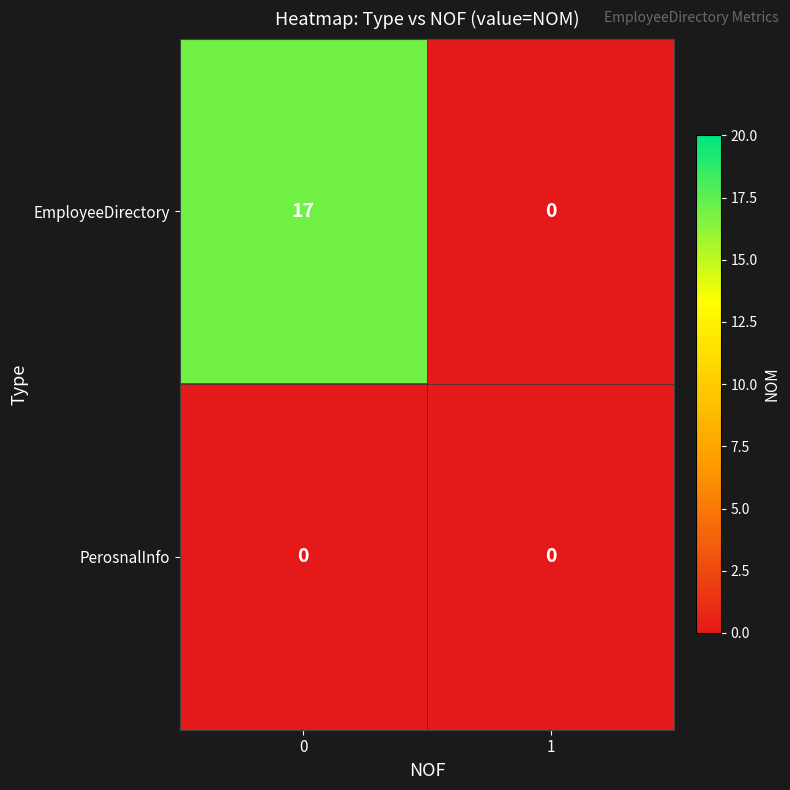

Reading left to right, extract all data points from this chart.

EmployeeDirectory: 0=17	1=0
PerosnalInfo: 0=0	1=0